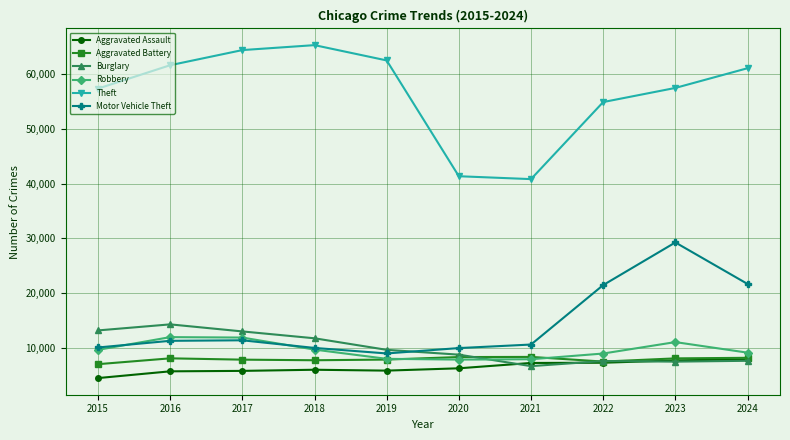

In Robbery, how many points are lower than both neighbors (excluding endpoints)?

1